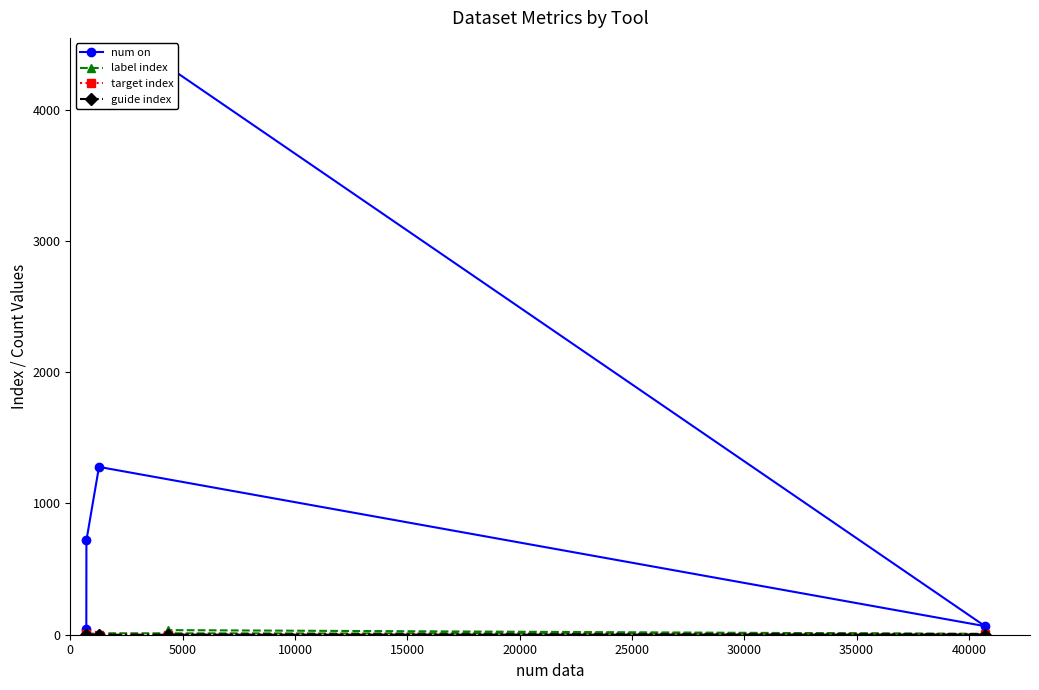

Reading left to right, list all the values displayed in this chart.

num on: 42	719	1278	65	4329
label index: 5	5	11	6	35
target index: 3	3	1	2	1
guide index: 1	1	0	1	0